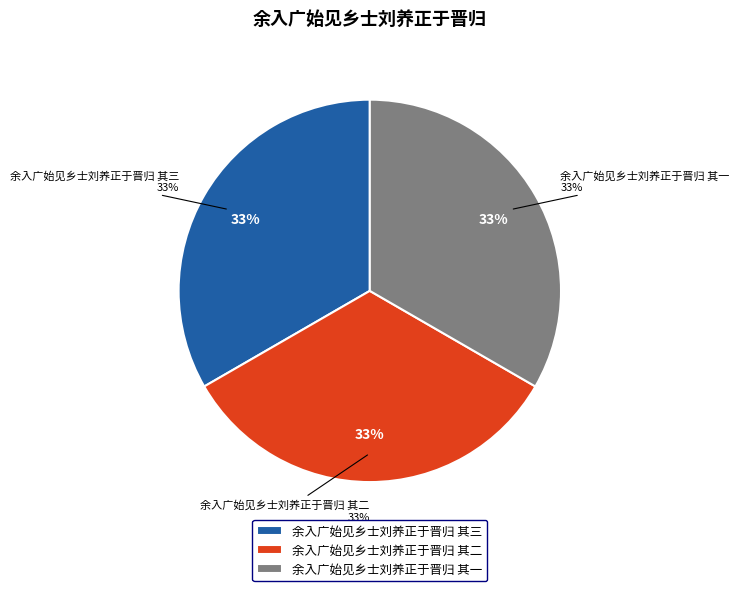

Is 余入广始见乡士刘养正于晋归 其三 the majority of the pie?

No